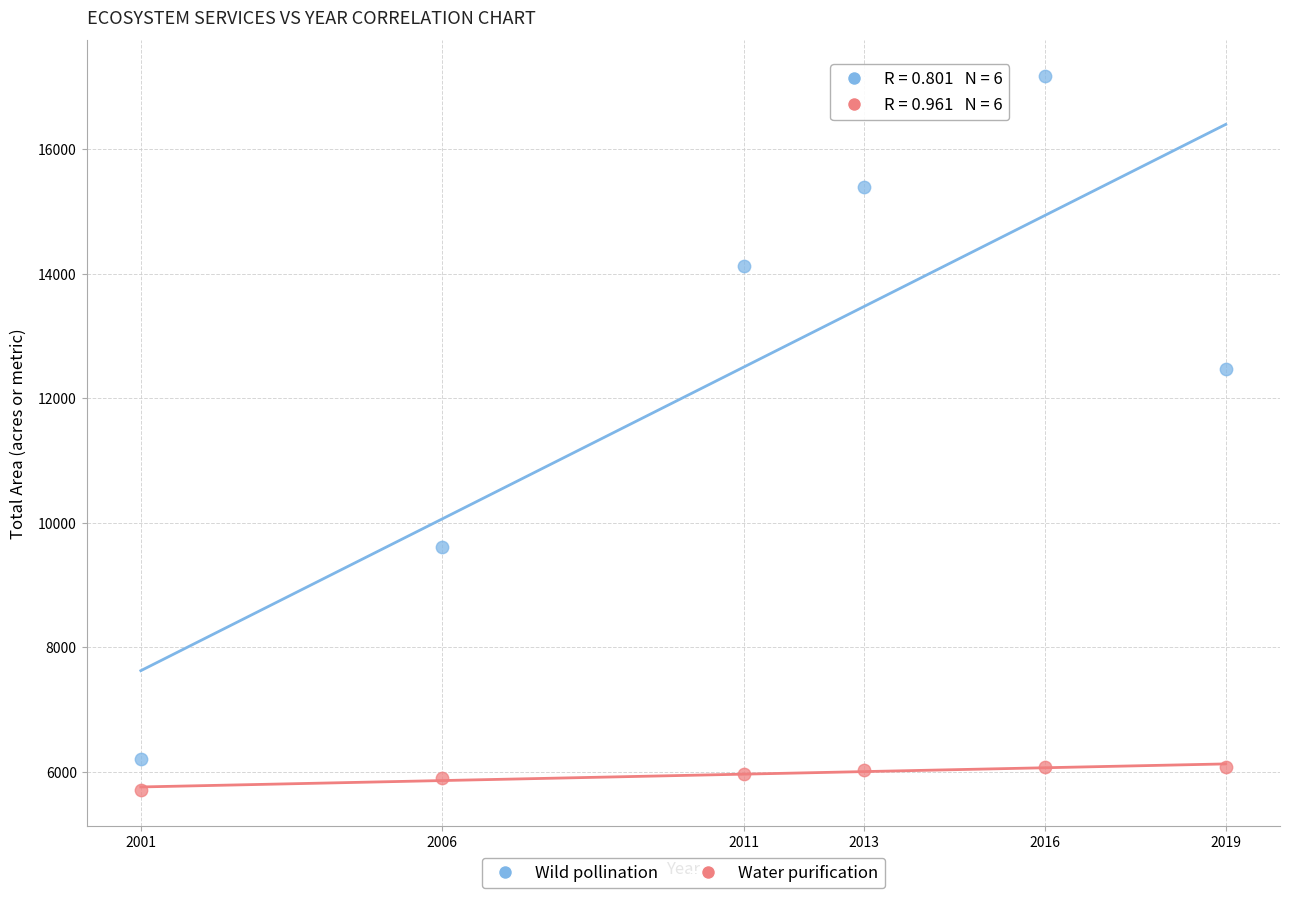

In the Wild pollination series, what Y value is closest to 11693?

12473.8